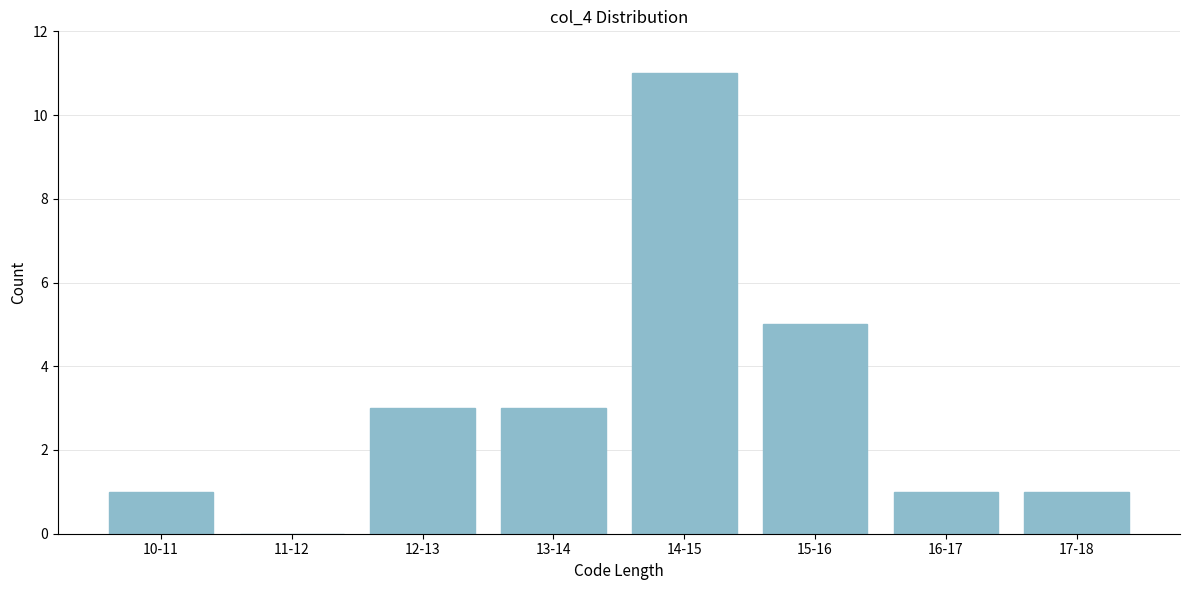

Reading left to right, extract all data points from this chart.

10-11=1	11-12=0	12-13=3	13-14=3	14-15=11	15-16=5	16-17=1	17-18=1